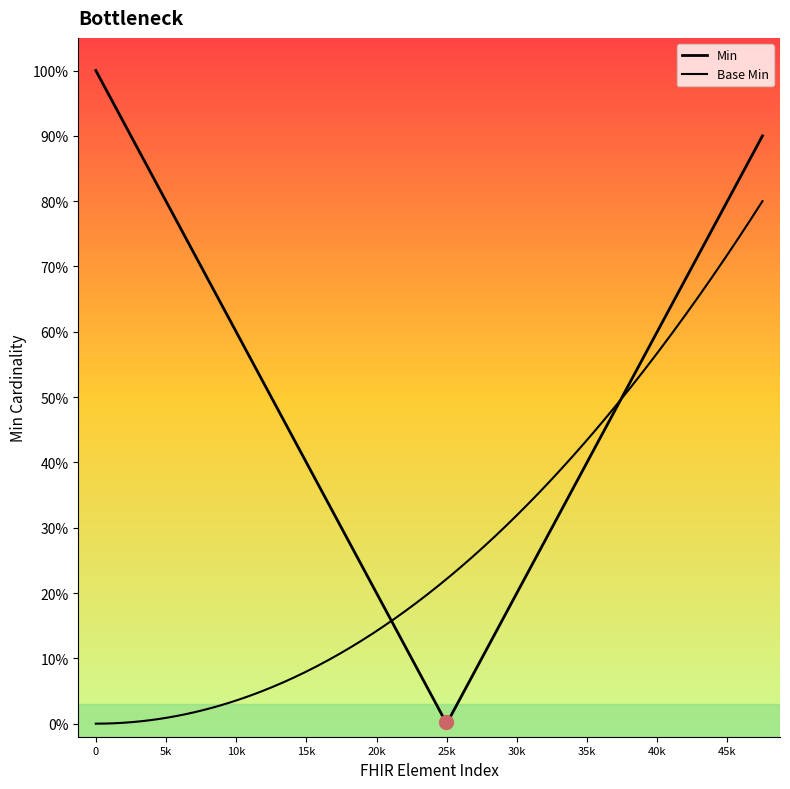

The value of Min at Practitioner is 0. True or false?

True